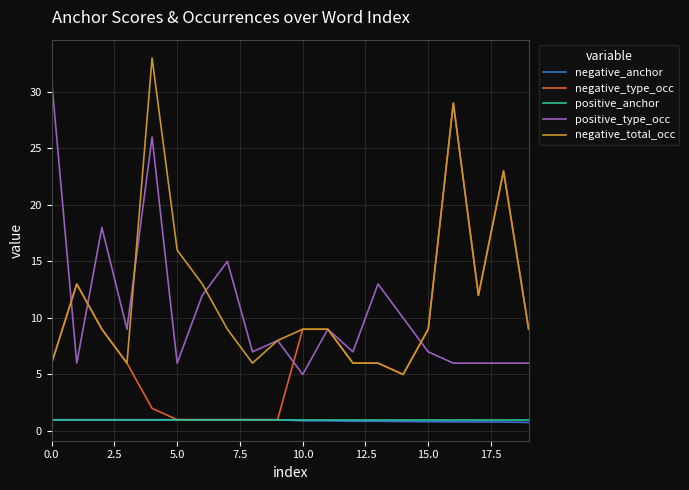

What is the minimum value for negative_type_occ?

1.0